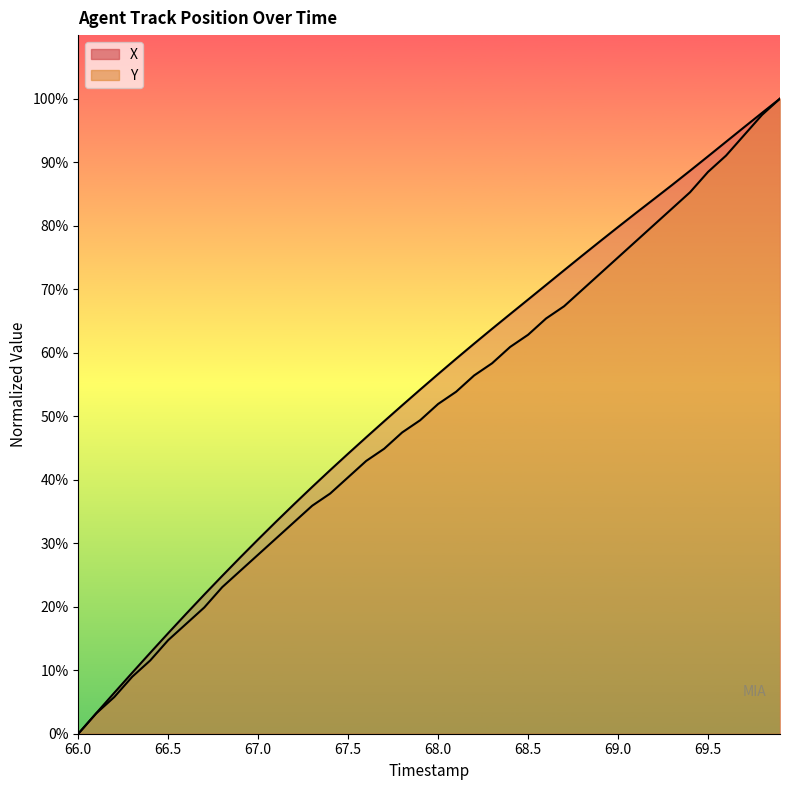

What is the maximum value for Y?

100.0